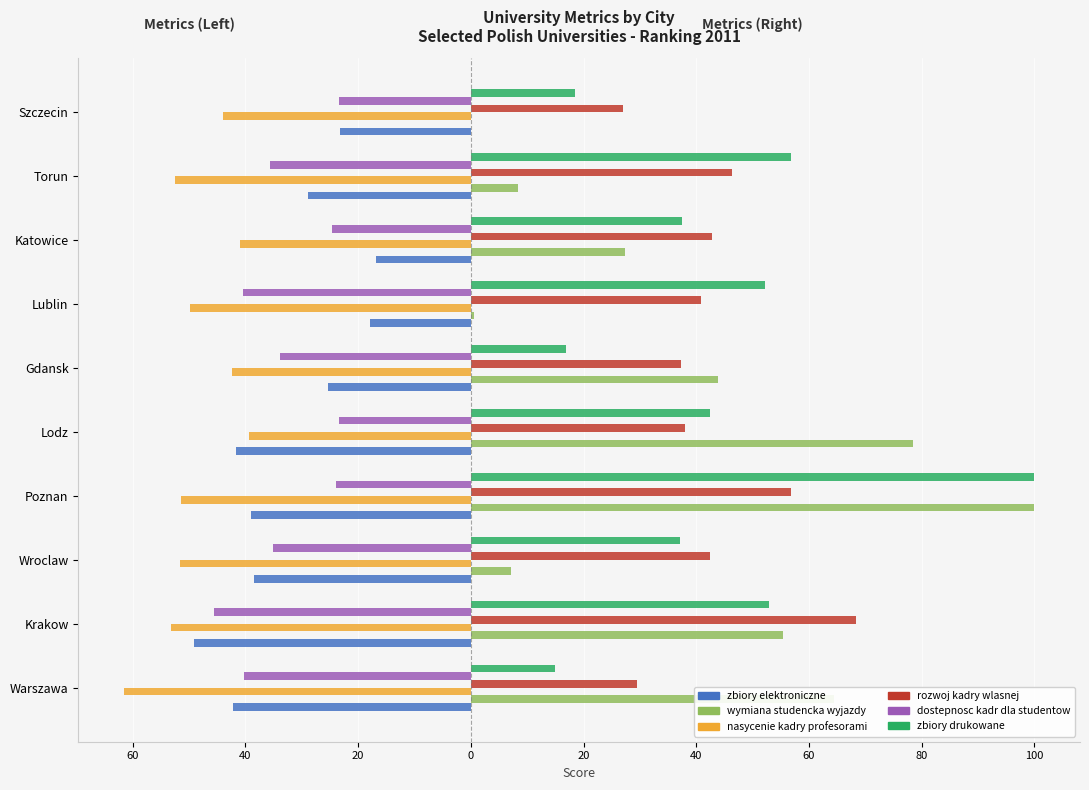

What are all the series names shown in the legend?

zbiory elektroniczne, wymiana studencka wyjazdy, nasycenie kadry profesorami, rozwoj kadry wlasnej, dostepnosc kadr dla studentow, zbiory drukowane